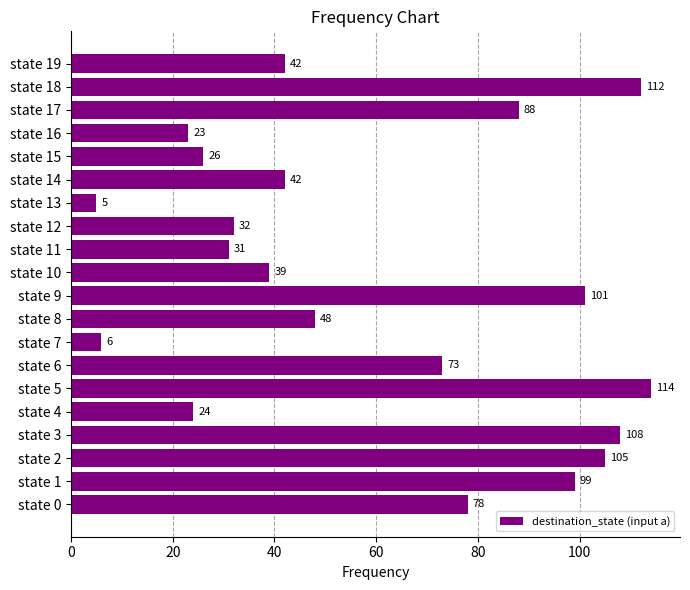

What is the change in value from state 5 to state 15?

-88